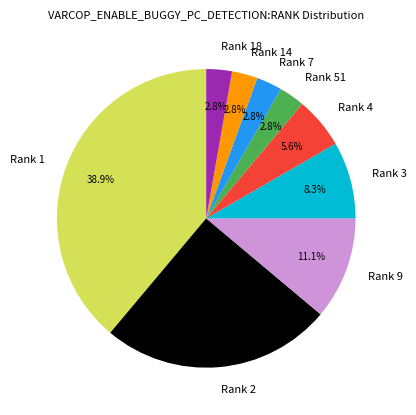

Approximately how many times larger is the value at Rank 7 compared to Rank 3?

0.3